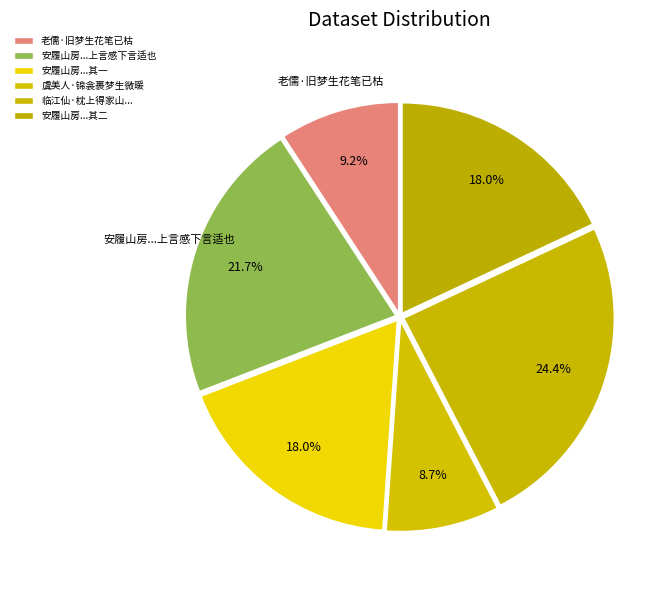

Does 虞美人·锦衾裹梦生微暖 account for over 50% of the chart?

No